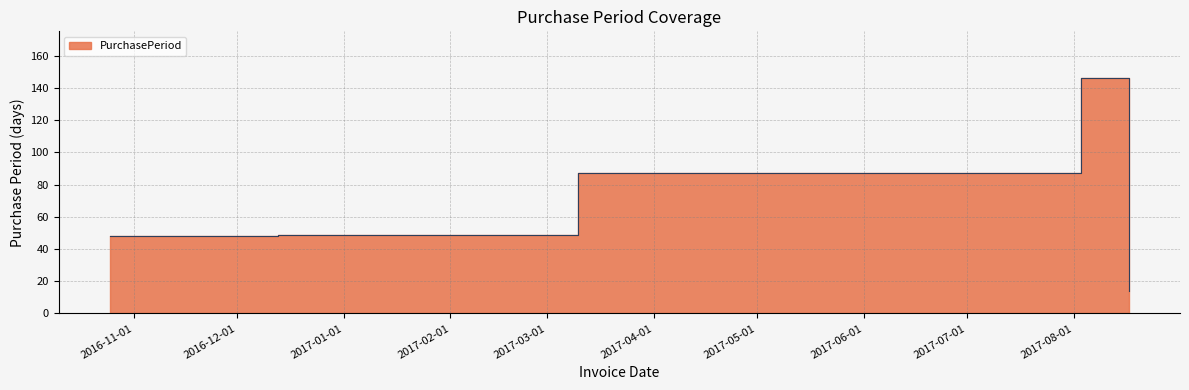

List the labels in order of value, smallest first.

2017-08-17, 2016-10-25, 2016-12-13, 2017-03-10, 2017-08-03